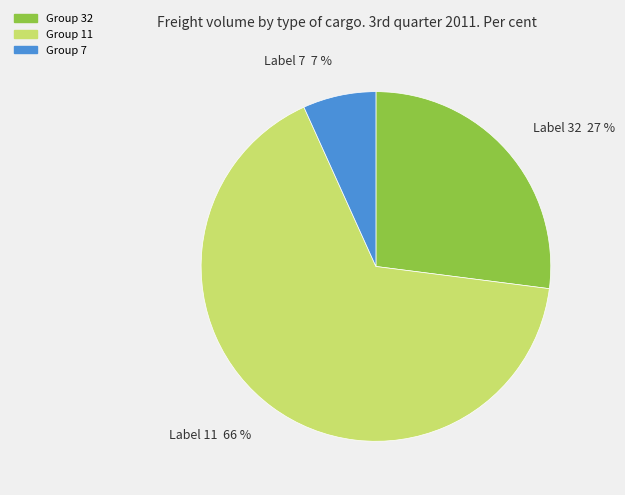

To the nearest percent, what is the difference between the largest and smallest slice percentages?

59%